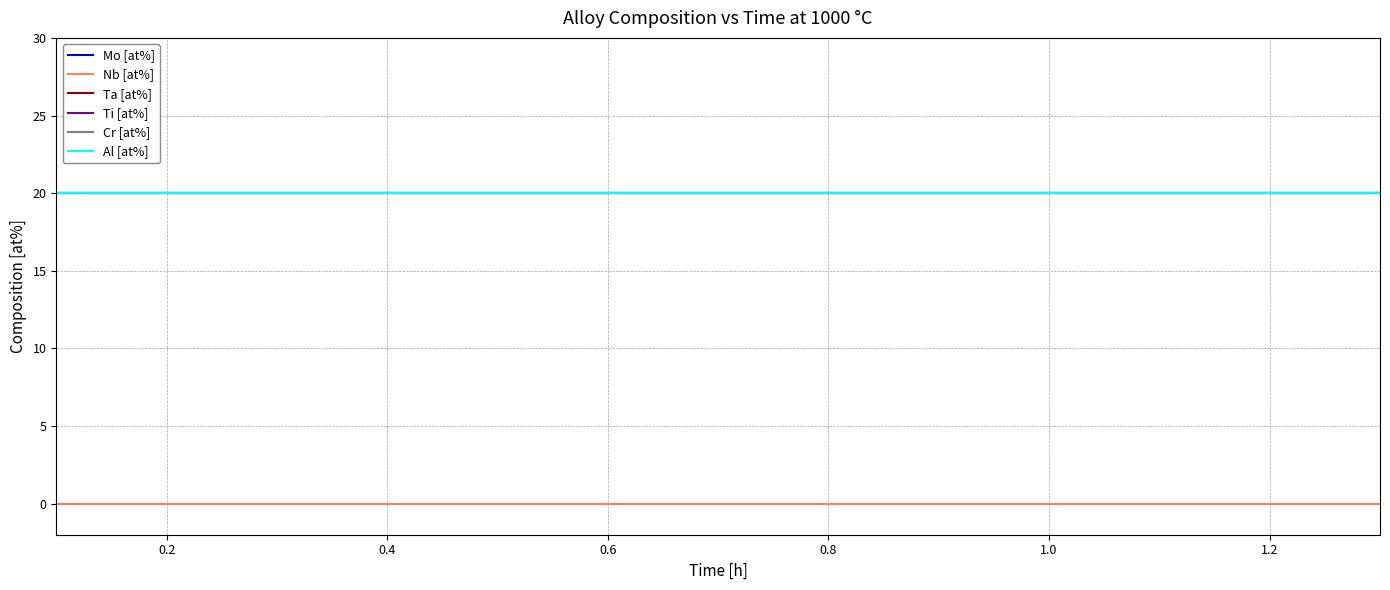

What is the label of the 13th point from the left?

12